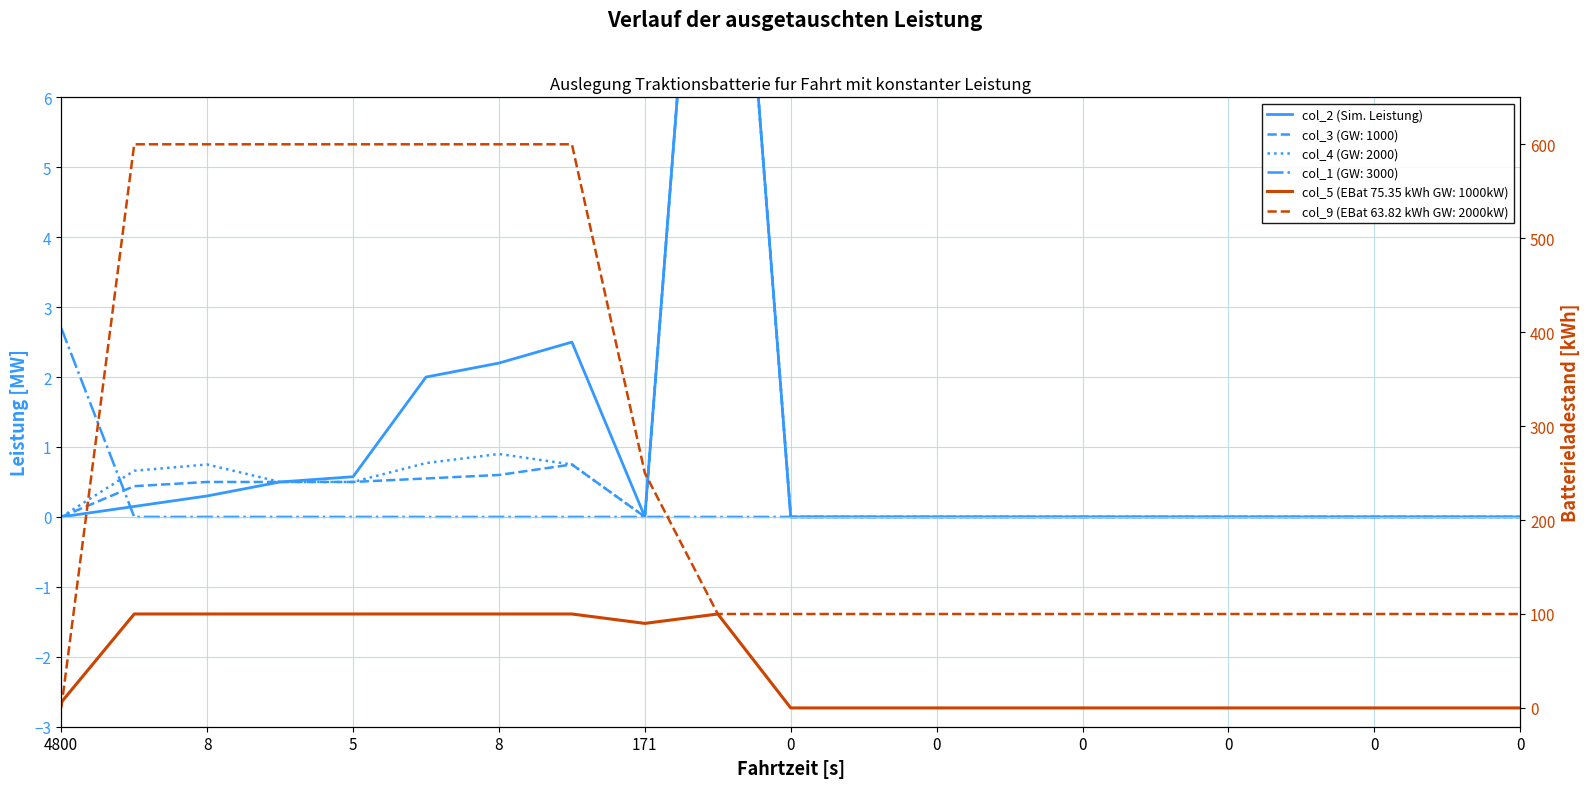

Reading left to right, extract all data points from this chart.

0.0	0.1	0.3	0.5	0.6	2.0	2.2	2.5	0.0	13.5	0.0	0.0	0.0	0.0	0.0	0.0	0.0	0.0	0.0	0.0	0.0